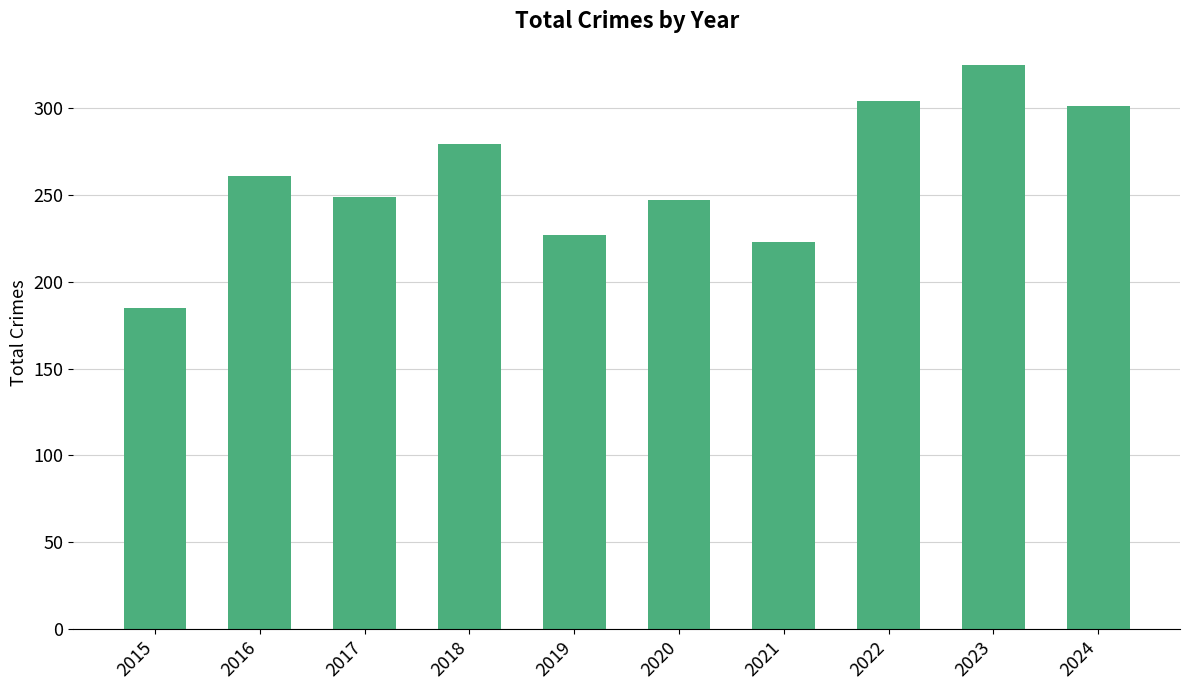

The value at 2021 is 366. True or false?

False